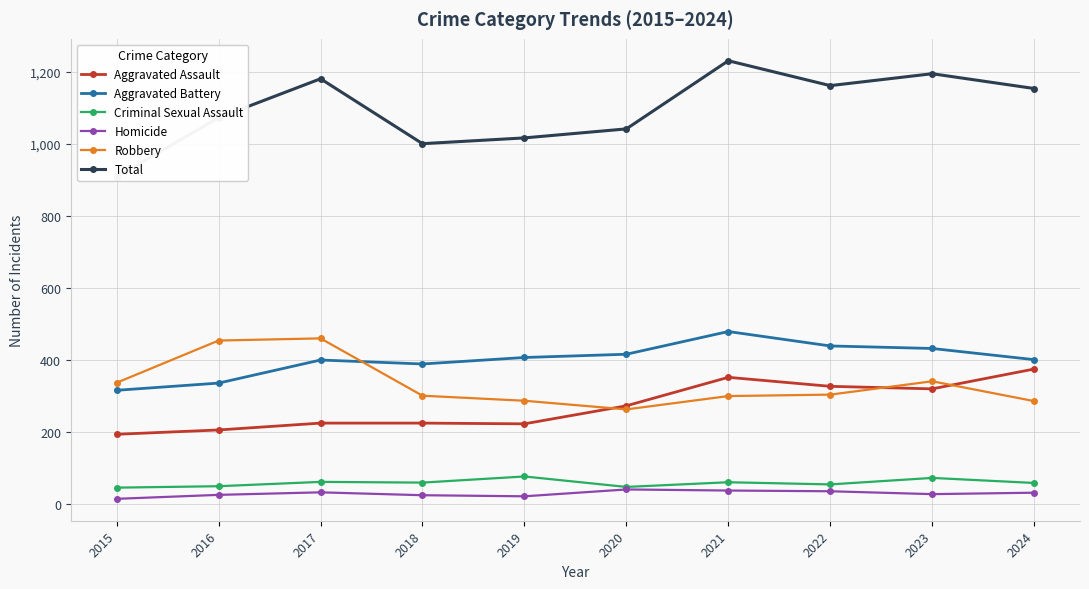

Where is the first local maximum for Aggravated Battery?

2017